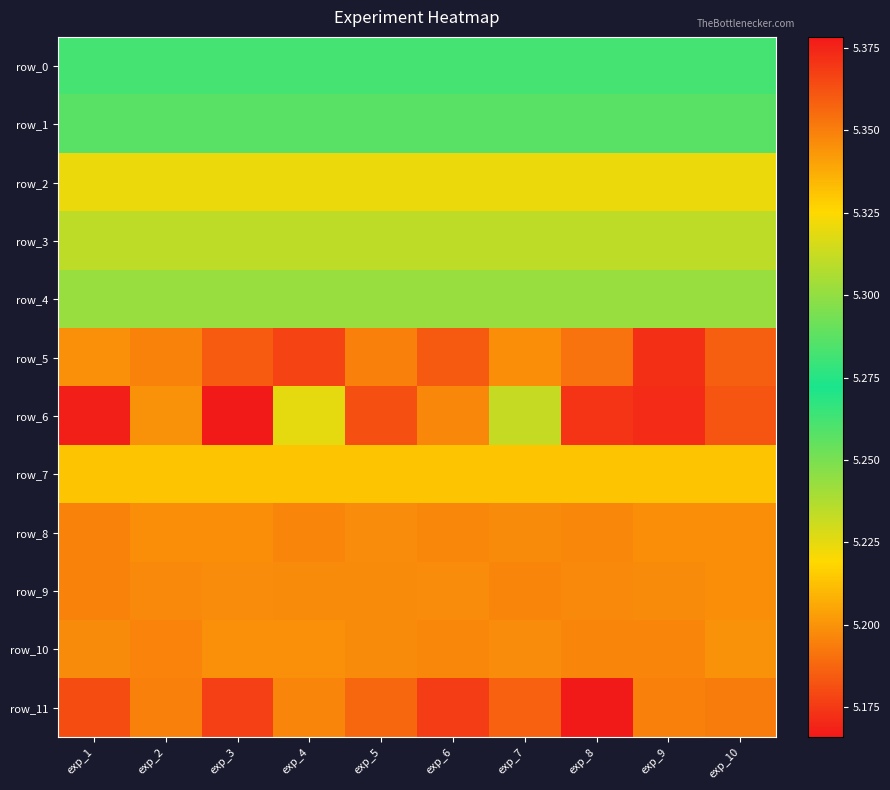

Which category has the lowest value in the row_8 series?

exp_1